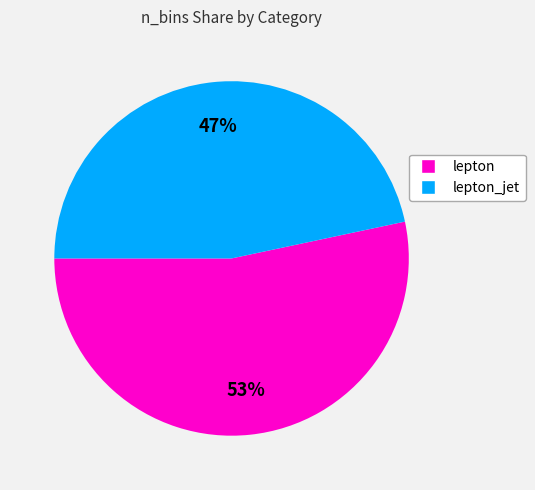

What percentage is the lepton slice, to the nearest percent?

53%